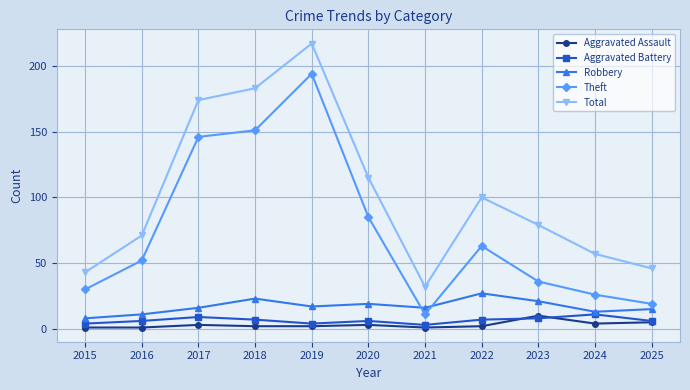

Reading right to left, transcribe all the data shown in this chart.

Aggravated Assault: 2025=5	2024=4	2023=10	2022=2	2021=1	2020=3	2019=2	2018=2	2017=3	2016=1	2015=1
Aggravated Battery: 2025=6	2024=11	2023=8	2022=7	2021=3	2020=6	2019=4	2018=7	2017=9	2016=6	2015=4
Robbery: 2025=15	2024=13	2023=21	2022=27	2021=16	2020=19	2019=17	2018=23	2017=16	2016=11	2015=8
Theft: 2025=19	2024=26	2023=36	2022=63	2021=11	2020=85	2019=194	2018=151	2017=146	2016=52	2015=30
Total: 2025=46	2024=57	2023=79	2022=100	2021=32	2020=115	2019=217	2018=183	2017=174	2016=71	2015=43